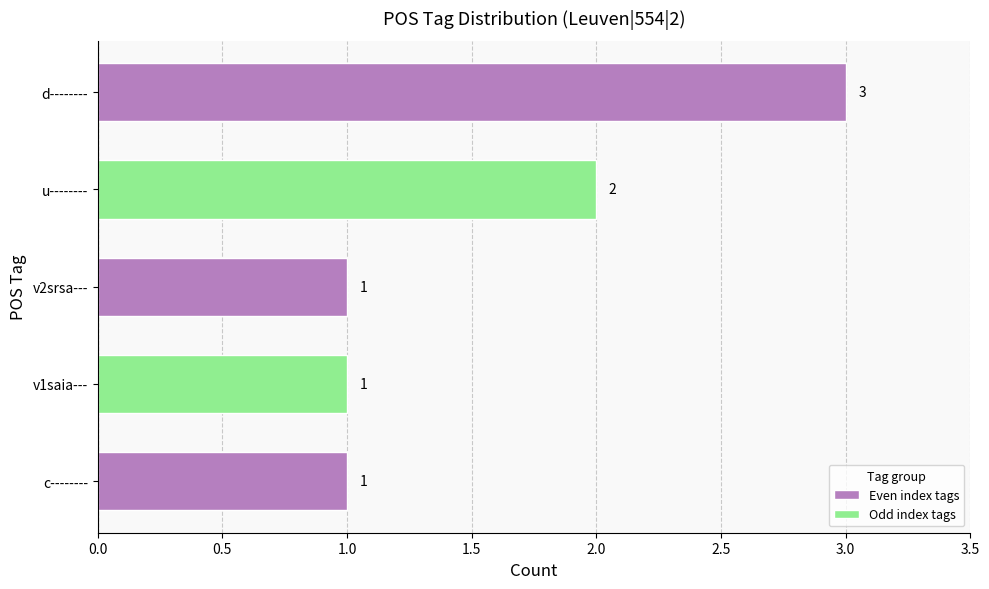

Reading top to bottom, transcribe all the data shown in this chart.

3	2	1	1	1